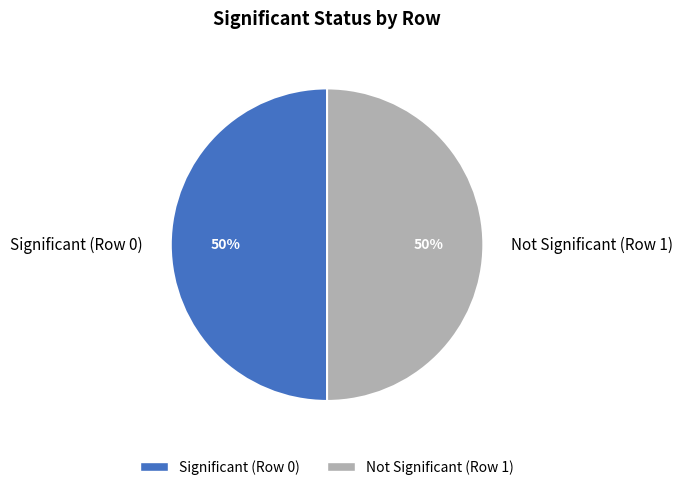

Count the number of slices in the pie.

2